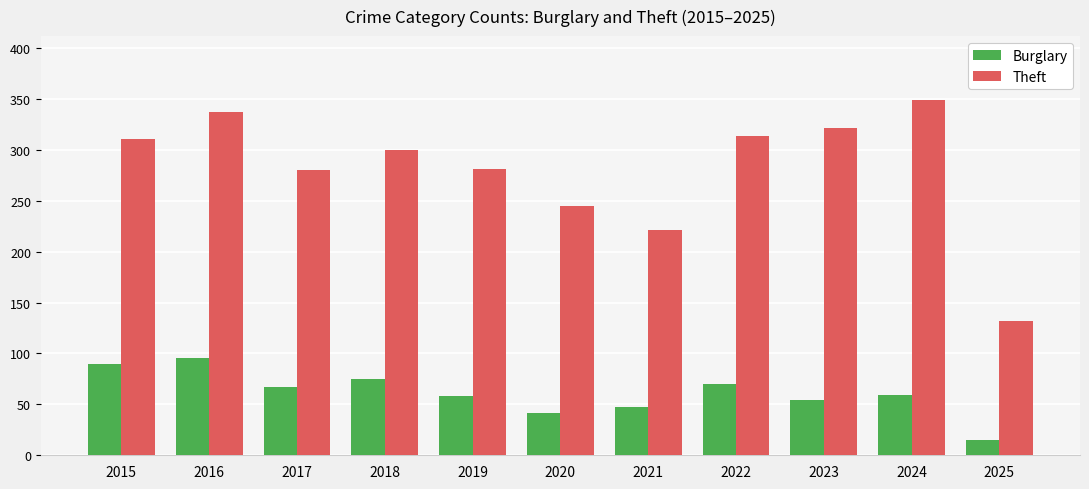

What is the approximate value of Theft at 2019?

281